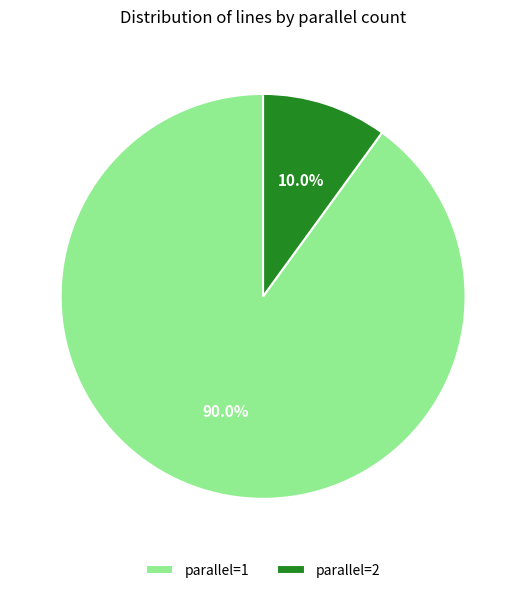

Which has a higher value, parallel=2 or parallel=1?

parallel=1